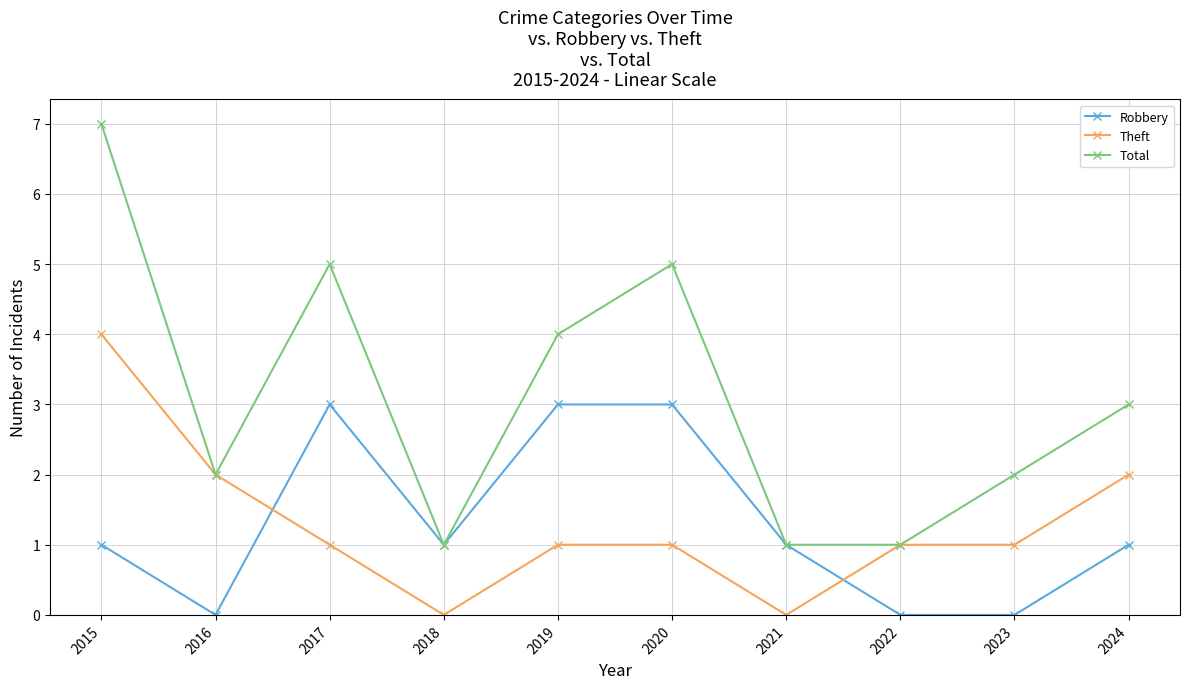

List the series in order of their peak value, highest first.

Total, Theft, Robbery